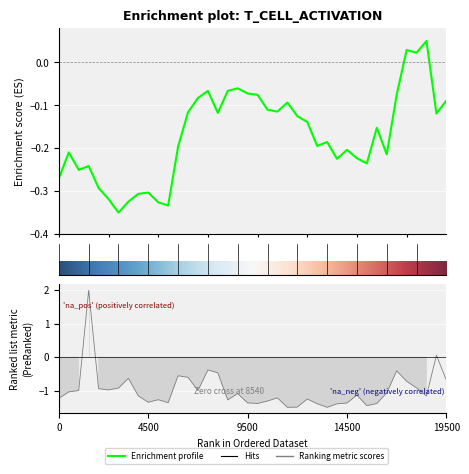

What is the smallest value displayed?

-1.5